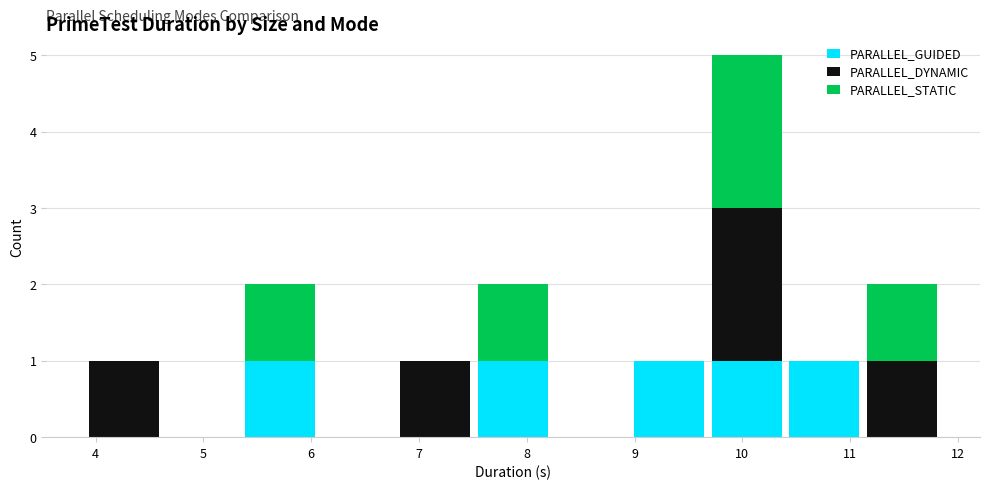

Which range on the x-axis has the tallest stacked bar (by total height)?

9.7 to 10.4